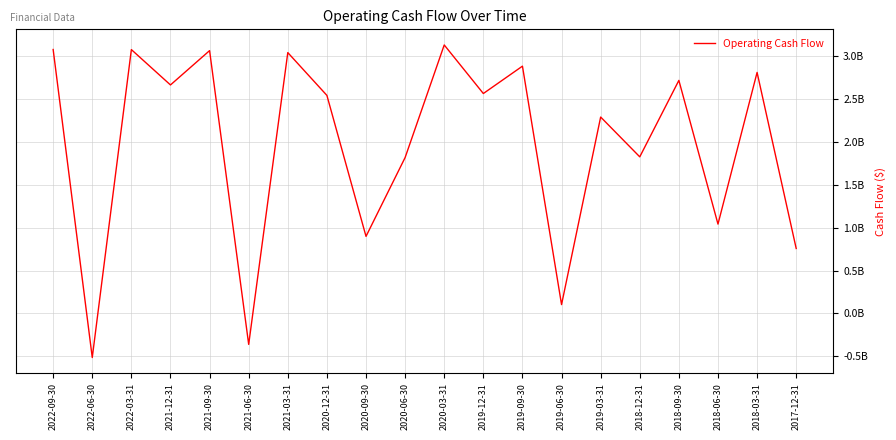

Reading left to right, what are all the values shown in this chart?

3076000000	-514000000	3075000000	2663000000	3063000000	-361000000	3040000000	2541000000	898000000	1817000000	3129000000	2563000000	2882000000	103000000	2289000000	1825000000	2716000000	1041000000	2809000000	757000000